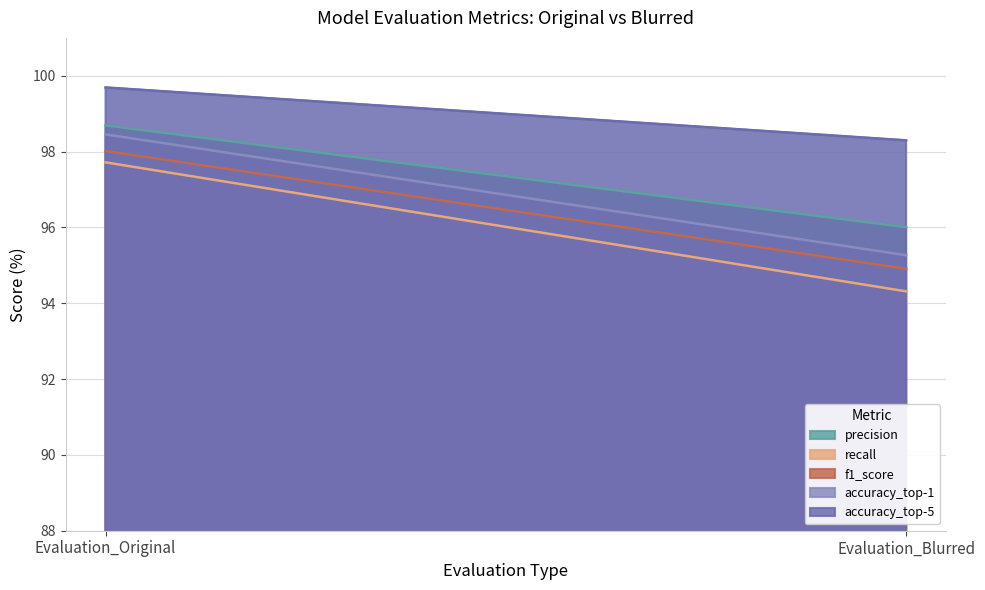

Reading right to left, list all the values displayed in this chart.

precision: Evaluation_Blurred=96.0	Evaluation_Original=98.7
recall: Evaluation_Blurred=94.3	Evaluation_Original=97.7
f1_score: Evaluation_Blurred=94.9	Evaluation_Original=98.0
accuracy_top-1: Evaluation_Blurred=95.3	Evaluation_Original=98.5
accuracy_top-5: Evaluation_Blurred=98.3	Evaluation_Original=99.7